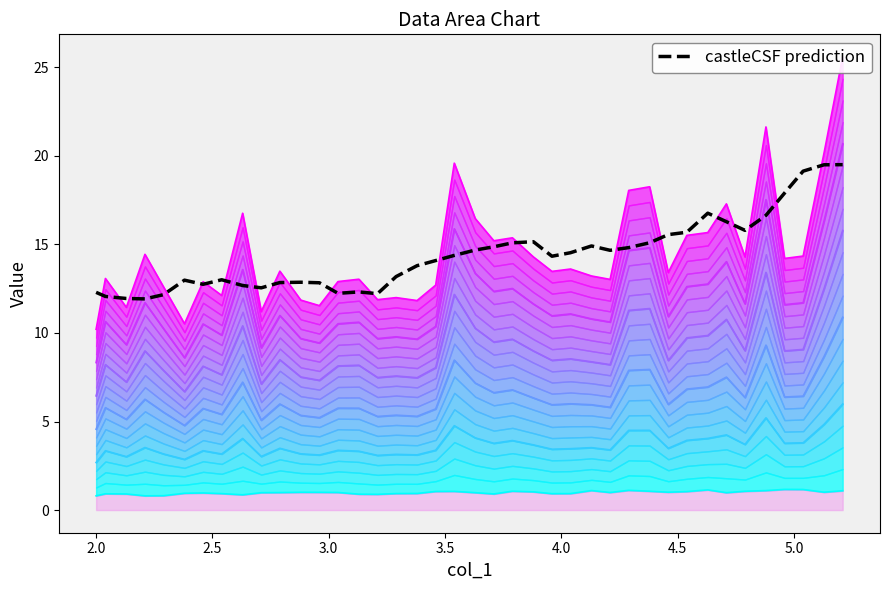

What is the lowest value of the castleCSF prediction series?

11.9